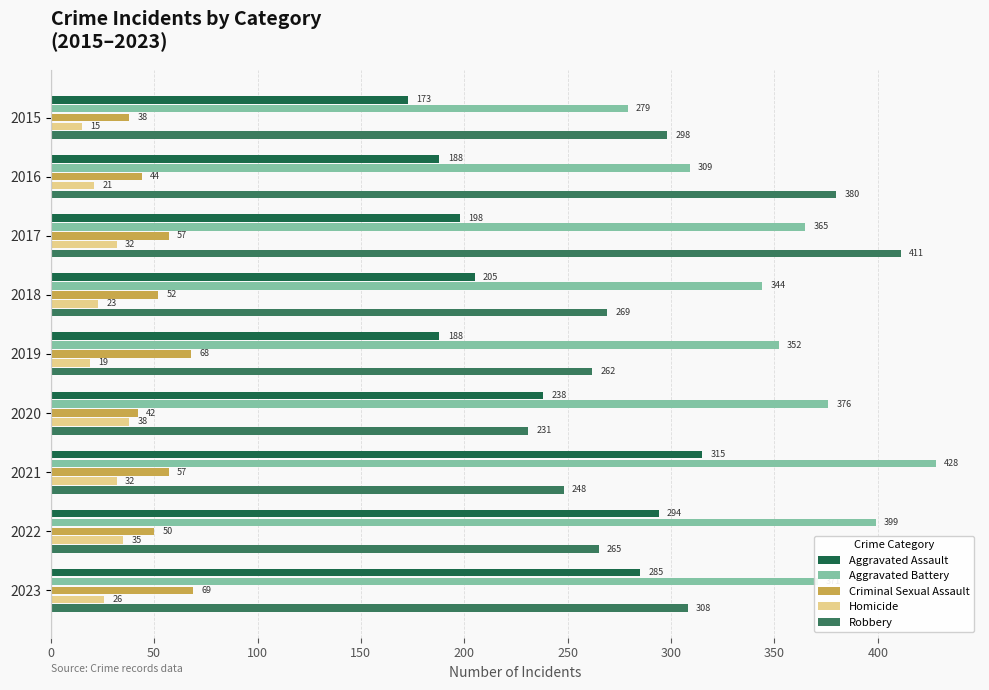

Which label corresponds to the largest value in the chart?

2021